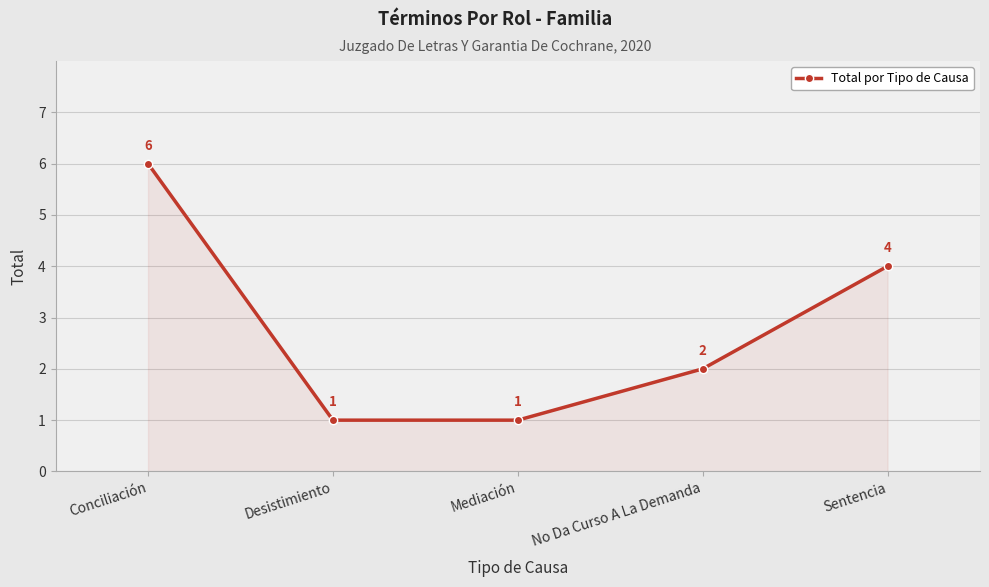

The value at Sentencia is 7. True or false?

False